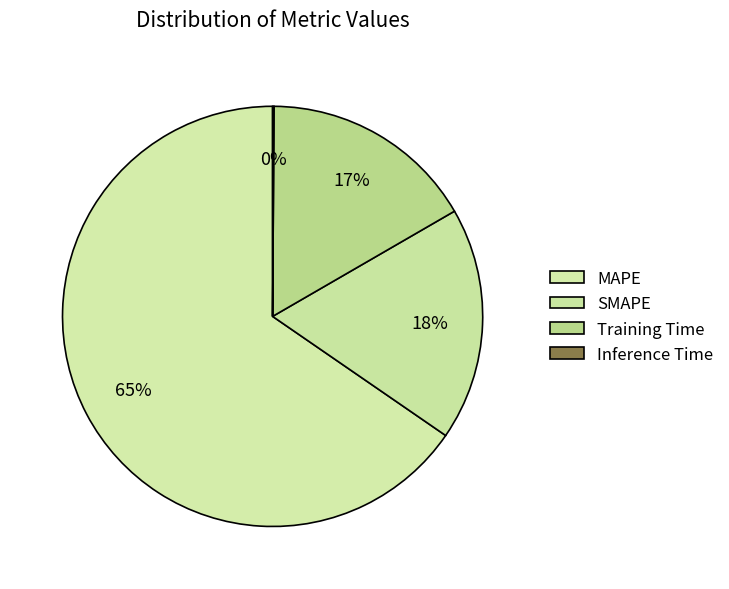

What is the change in value from Training Time to Inference Time?

-1.3